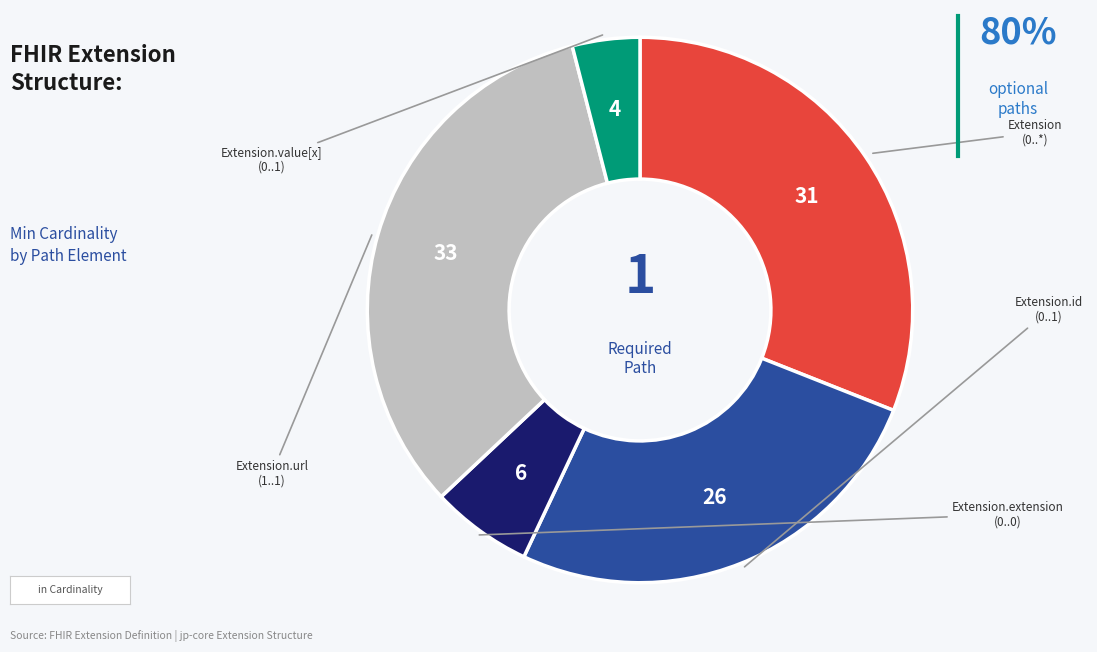

How many slices are in this pie chart?

5